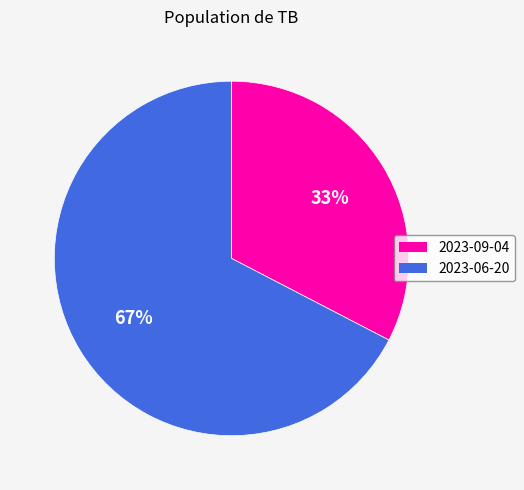

Combined, do 2023-09-04 and 2023-06-20 account for over 50%?

Yes